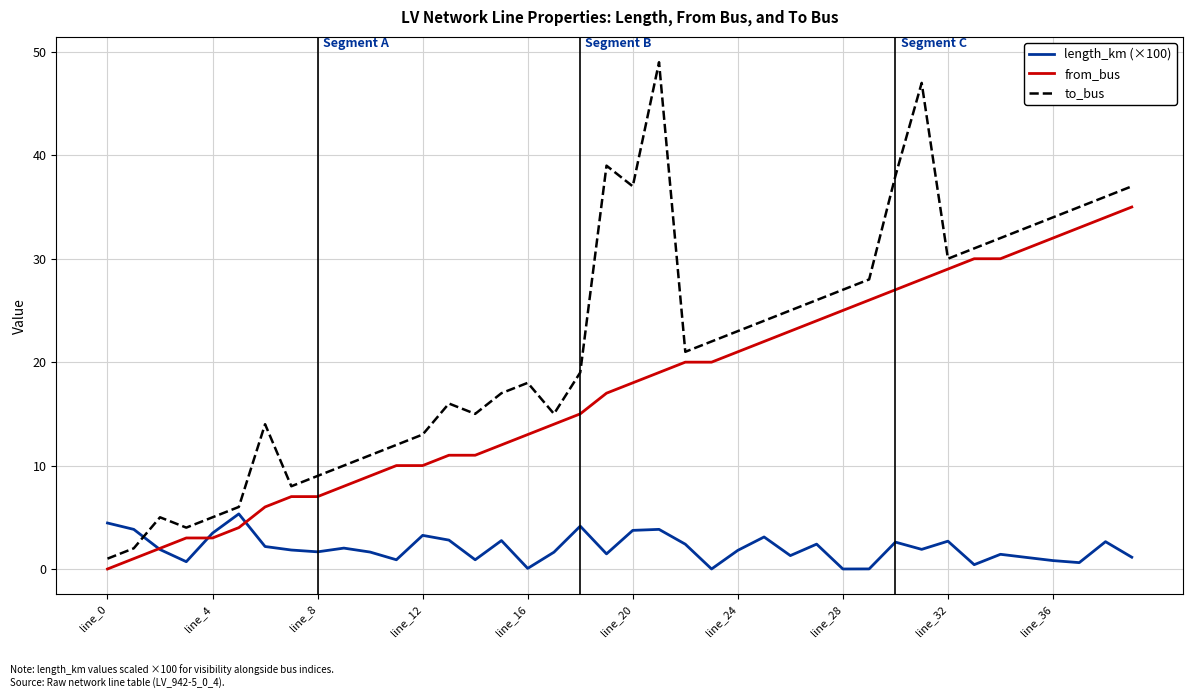

List the series in order of their overall mean, lowest first.

length_km (×100), from_bus, to_bus